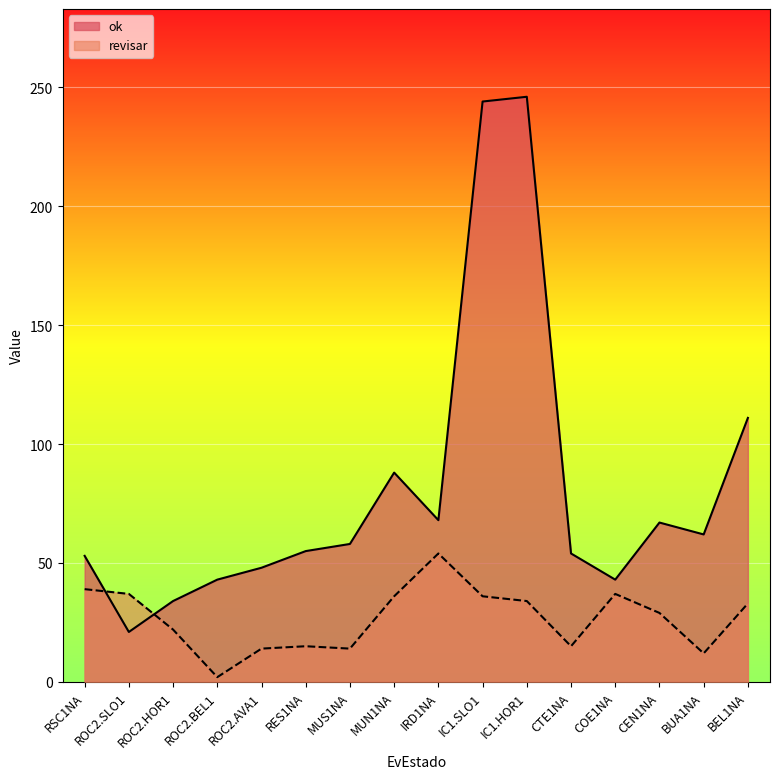

At how many categories does at least one series exceed 134?

2